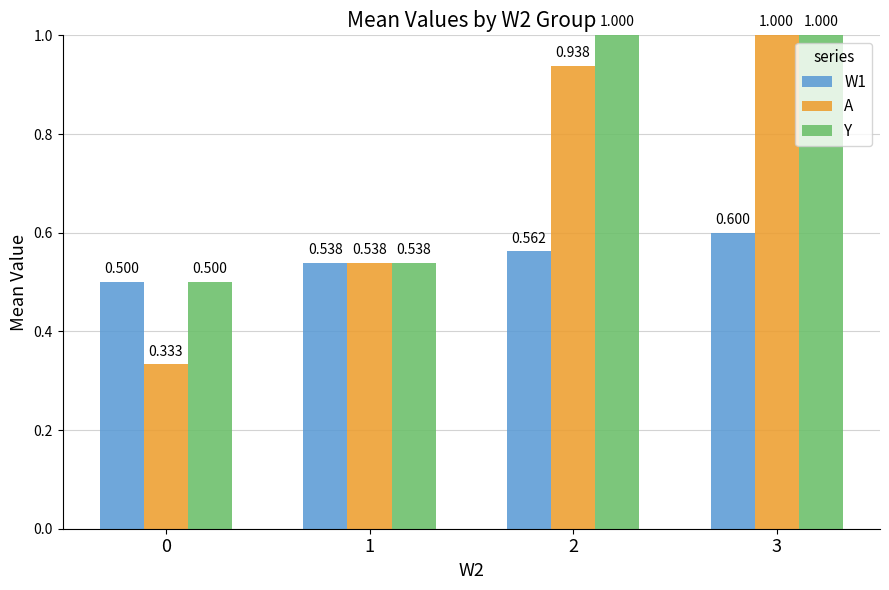

Which series has the largest range (max minus min)?

A